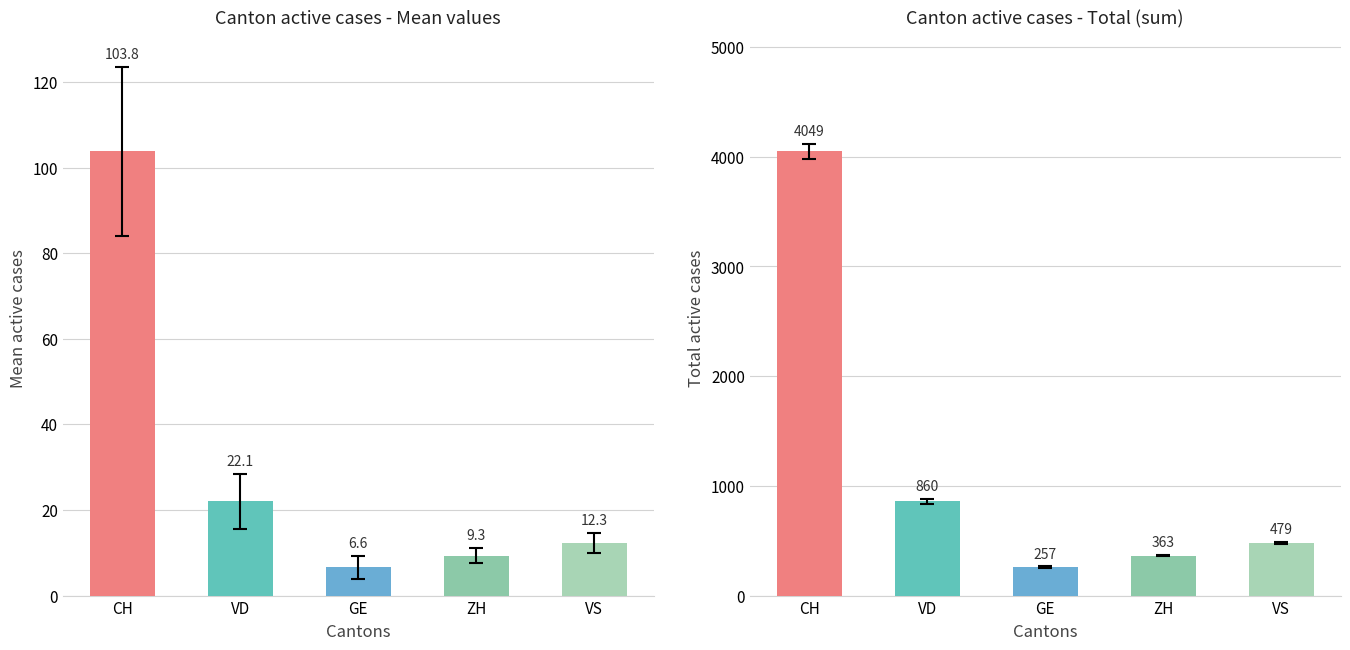

The value at GE is 6.6. True or false?

True